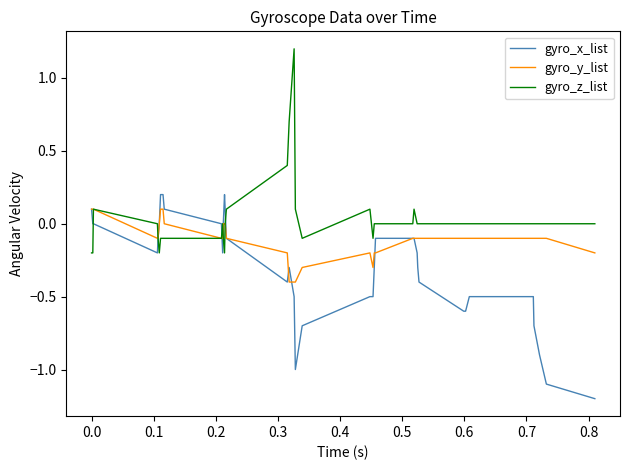

Which series has the largest total across all categories?

gyro_z_list